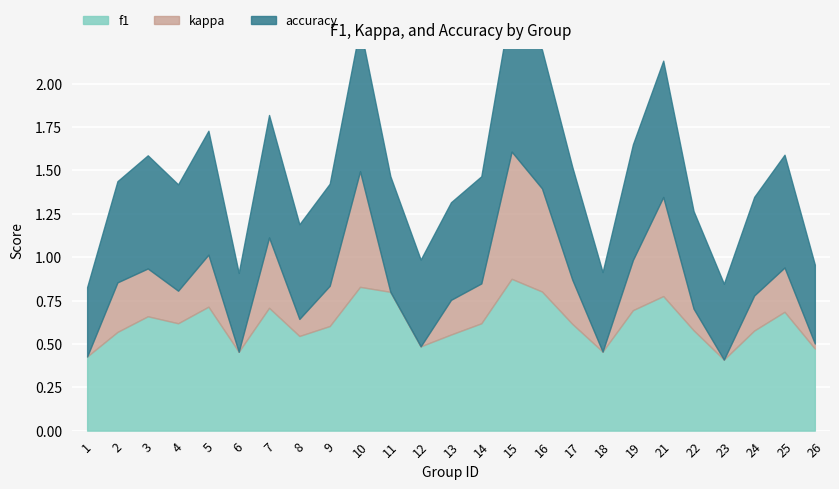

At which label is accuracy closest to 0?

1